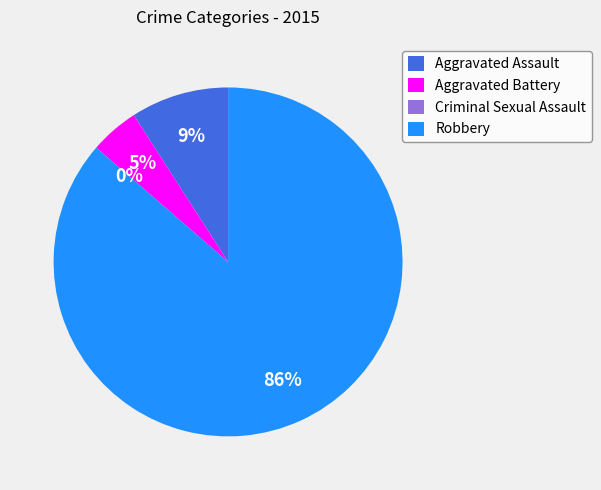

To the nearest percent, what is the combined percentage of Aggravated Battery and Criminal Sexual Assault?

5%